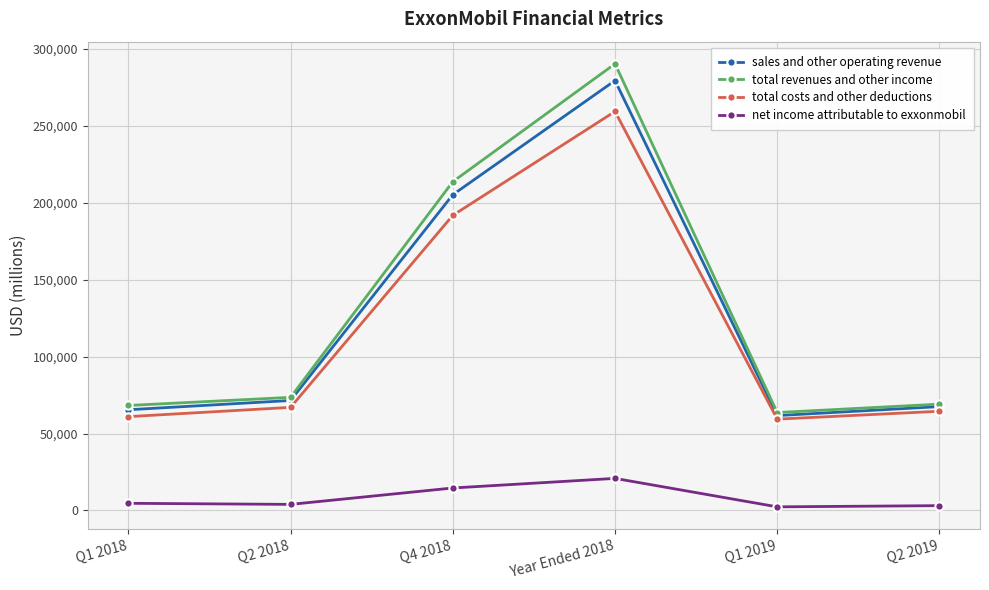

What is the average value of the net income attributable to exxonmobil series?

8253